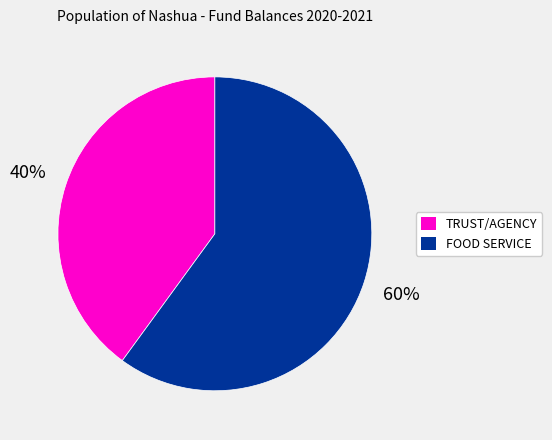

How many slices are in this pie chart?

2